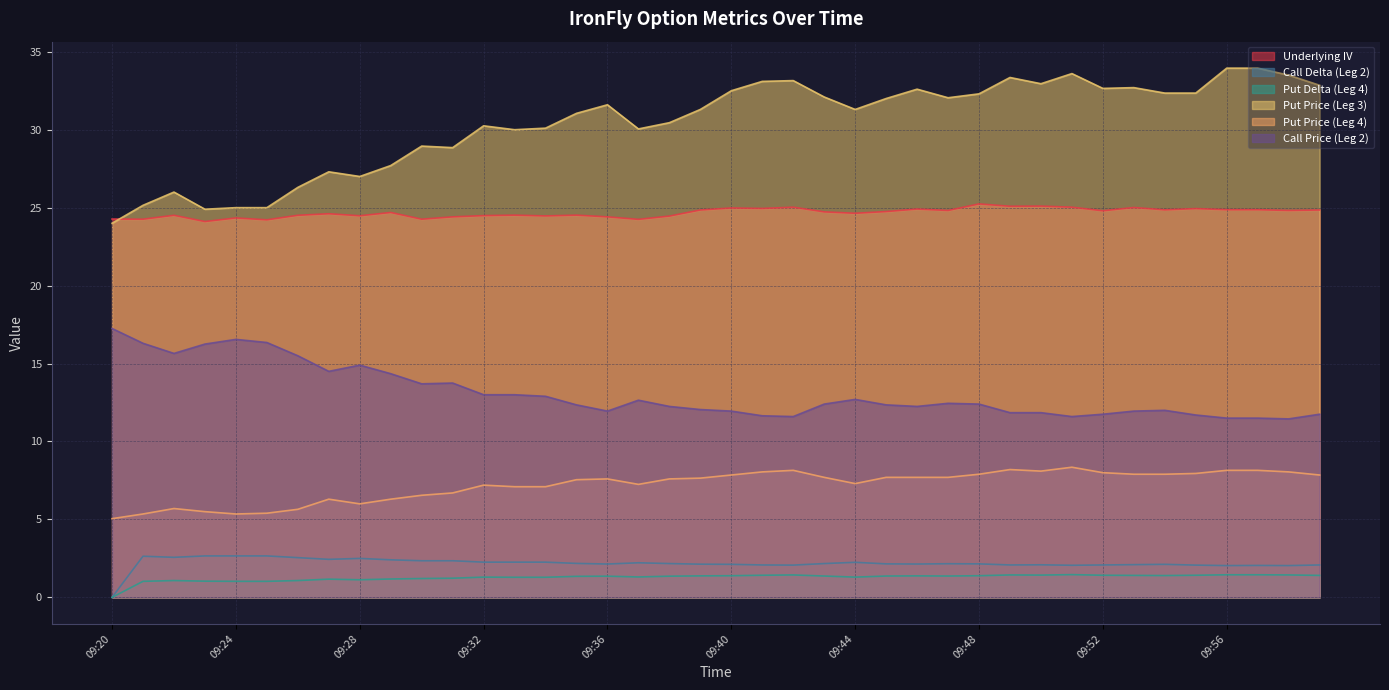

List the series in order of their peak value, highest first.

Put Price (Leg 3), Underlying IV, Call Price (Leg 2), Put Price (Leg 4), Call Delta (Leg 2), Put Delta (Leg 4)